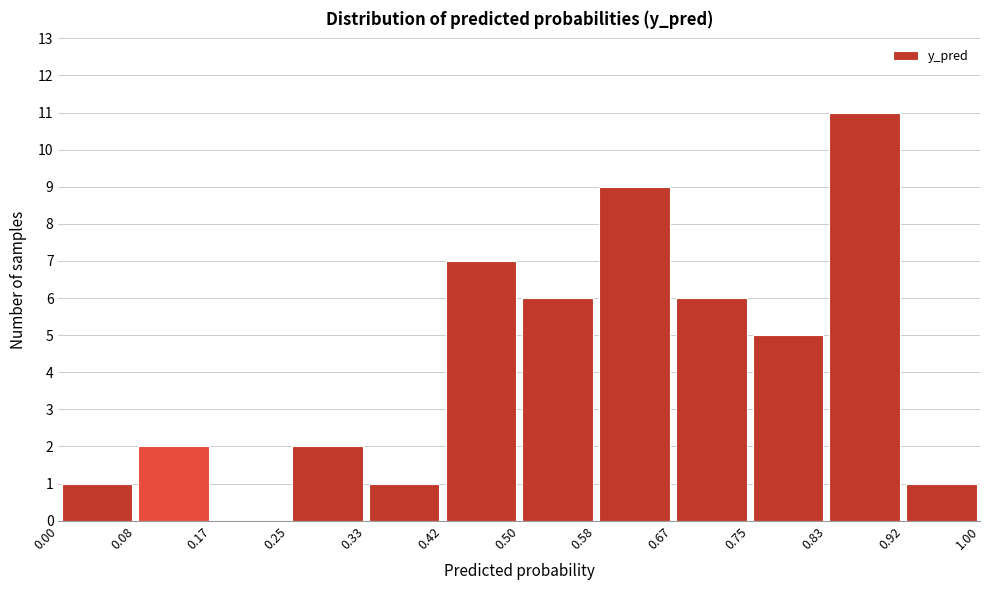

Reading left to right, transcribe this chart: for each bar, give the range it covers on the x-axis and its height. The values are not printed on the chart, so give them approximately, as read against the axis.

0.00 to 0.08: 1
0.08 to 0.17: 2
0.17 to 0.25: 0
0.25 to 0.33: 2
0.33 to 0.42: 1
0.42 to 0.50: 7
0.50 to 0.58: 6
0.58 to 0.67: 9
0.67 to 0.75: 6
0.75 to 0.83: 5
0.83 to 0.92: 11
0.92 to 1.00: 1